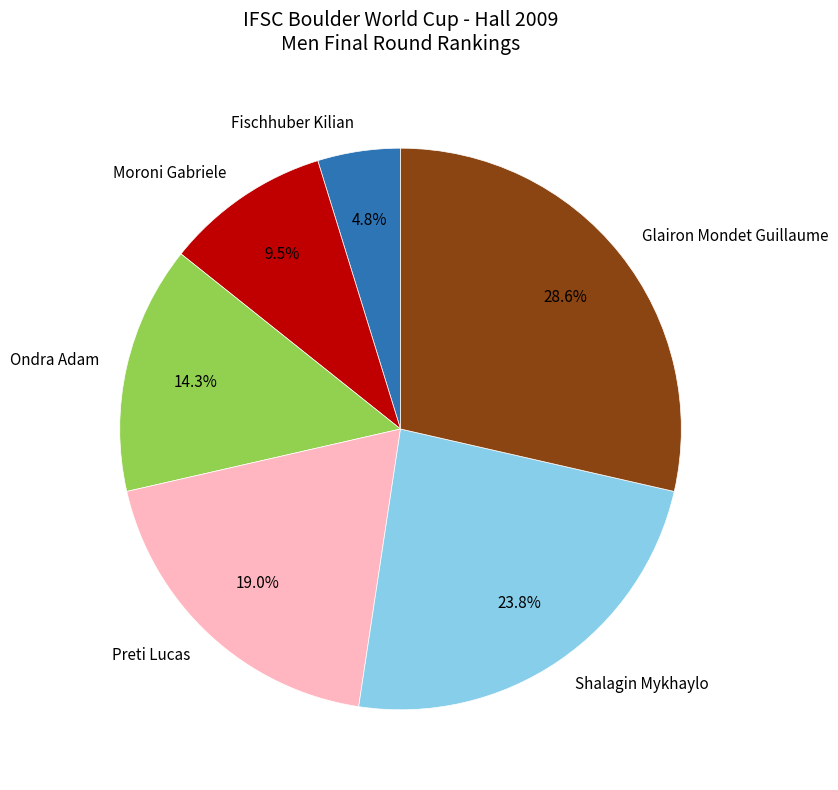

Rank the categories by value from highest to lowest.

Glairon Mondet Guillaume, Shalagin Mykhaylo, Preti Lucas, Ondra Adam, Moroni Gabriele, Fischhuber Kilian